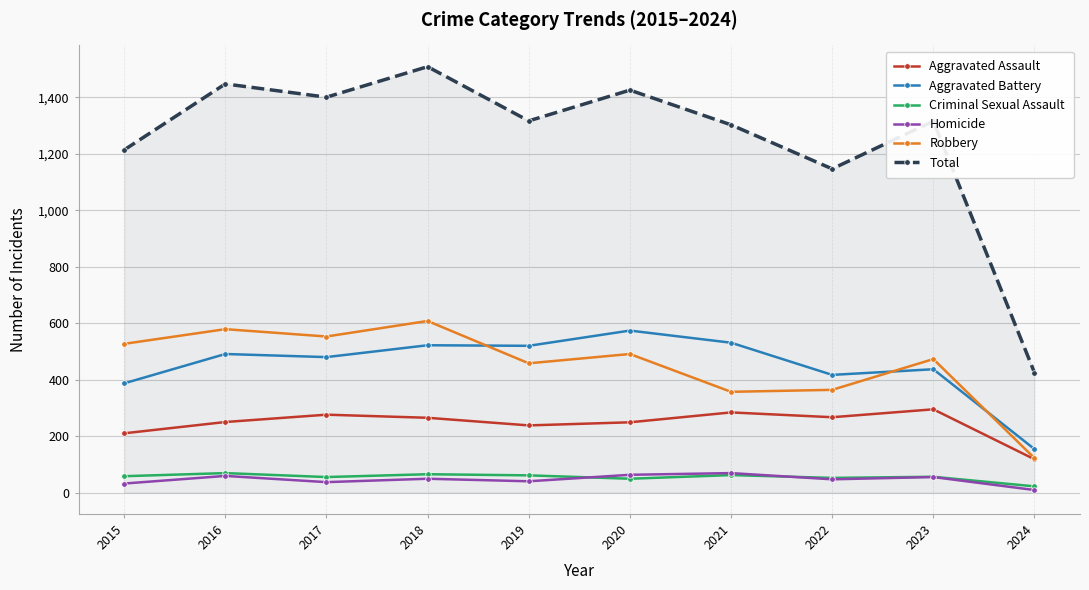

Between 2020 and 2021, which series saw the biggest shift?

Robbery